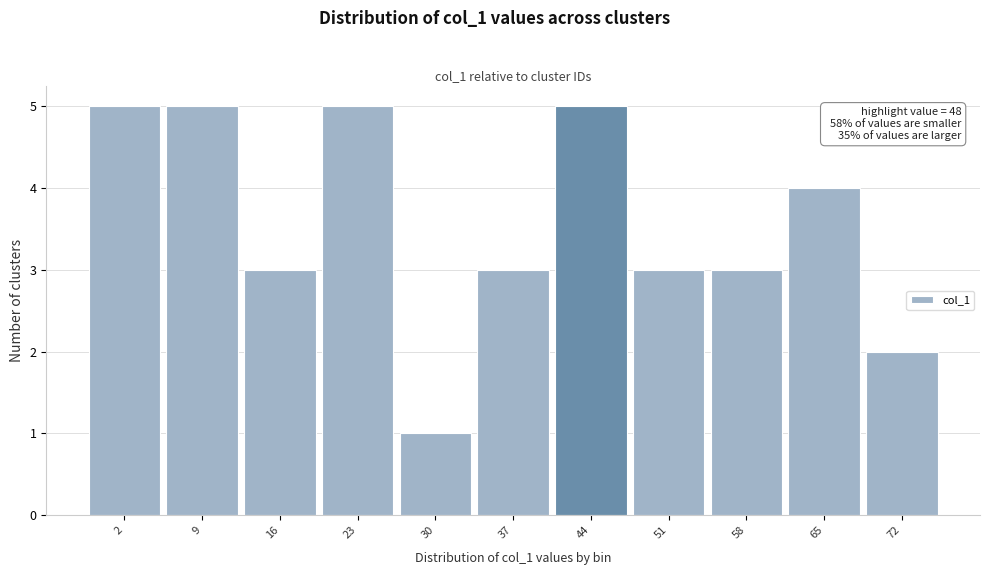

Reading left to right, transcribe all the data shown in this chart.

2=5	9=5	16=3	23=5	30=1	37=3	44=5	51=3	58=3	65=4	72=2